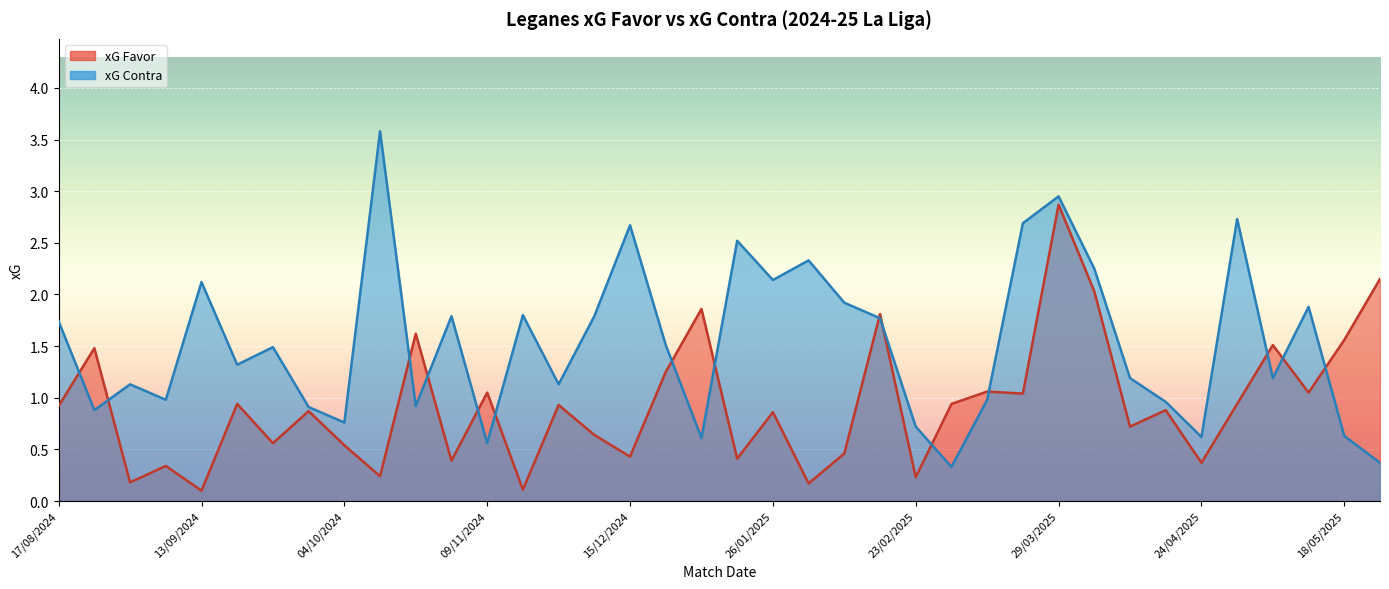

Reading left to right, extract all data points from this chart.

xG Favor: 0.9	1.5	0.2	0.3	0.1	0.9	0.6	0.9	0.5	0.2	1.6	0.4	1.1	0.1	0.9	0.6	0.4	1.2	1.9	0.4	0.9	0.2	0.5	1.8	0.2	0.9	1.1	1.0	2.9	2.0	0.7	0.9	0.4	0.9	1.5	1.1	1.6	2.1
xG Contra: 1.7	0.9	1.1	1.0	2.1	1.3	1.5	0.9	0.8	3.6	0.9	1.8	0.6	1.8	1.1	1.8	2.7	1.5	0.6	2.5	2.1	2.3	1.9	1.8	0.7	0.3	1.0	2.7	3.0	2.2	1.2	1.0	0.6	2.7	1.2	1.9	0.6	0.4